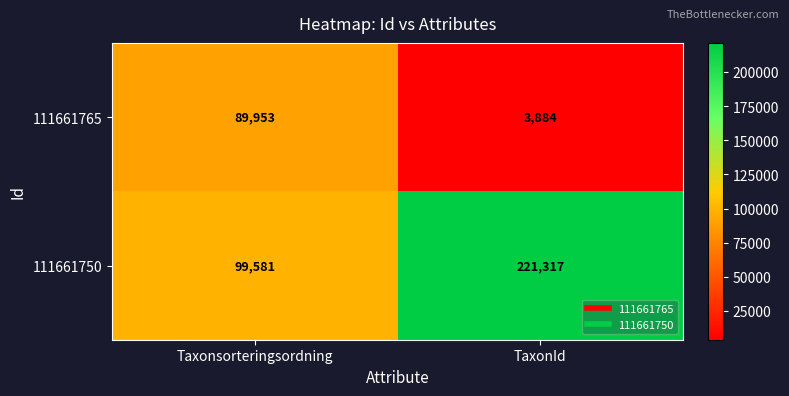

Reading left to right, extract all data points from this chart.

111661765: Taxonsorteringsordning=89953	TaxonId=3884
111661750: Taxonsorteringsordning=99581	TaxonId=221317